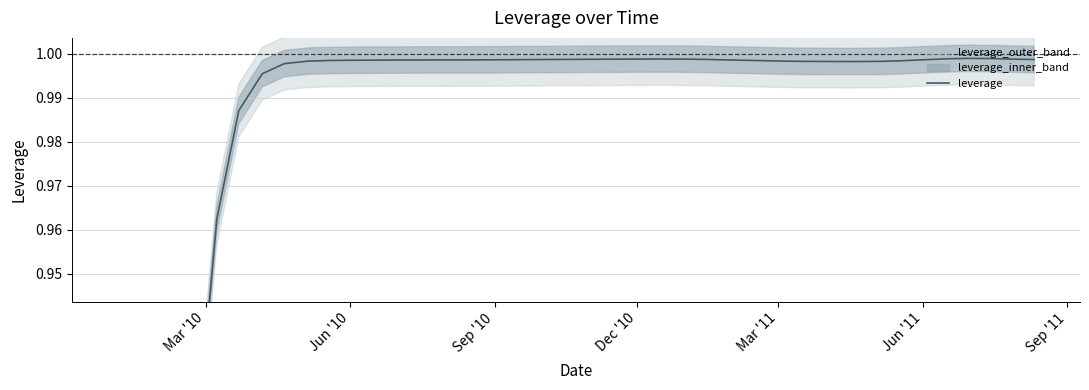

What is the greatest value displayed?

1.0